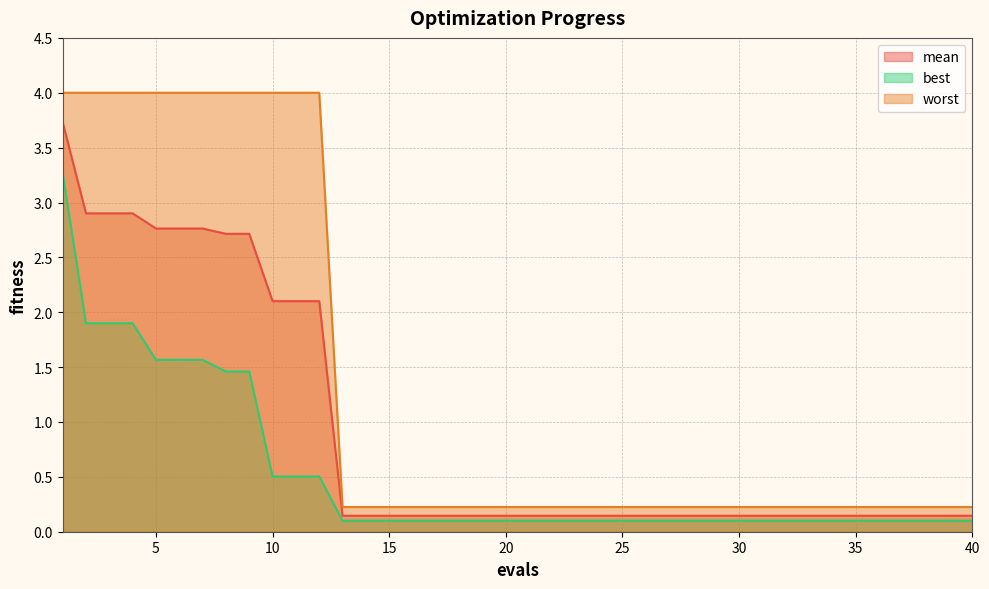

Reading right to left, what are all the values shown in this chart?

mean: 40=0.1	39=0.1	38=0.1	37=0.1	36=0.1	35=0.1	34=0.1	33=0.1	32=0.1	31=0.1	30=0.1	29=0.1	28=0.1	27=0.1	26=0.1	25=0.1	24=0.1	23=0.1	22=0.1	21=0.1	20=0.1	19=0.1	18=0.1	17=0.1	16=0.1	15=0.1	14=0.1	13=0.1	12=2.1	11=2.1	10=2.1	9=2.7	8=2.7	7=2.8	6=2.8	5=2.8	4=2.9	3=2.9	2=2.9	1=3.7
best: 40=0.1	39=0.1	38=0.1	37=0.1	36=0.1	35=0.1	34=0.1	33=0.1	32=0.1	31=0.1	30=0.1	29=0.1	28=0.1	27=0.1	26=0.1	25=0.1	24=0.1	23=0.1	22=0.1	21=0.1	20=0.1	19=0.1	18=0.1	17=0.1	16=0.1	15=0.1	14=0.1	13=0.1	12=0.5	11=0.5	10=0.5	9=1.5	8=1.5	7=1.6	6=1.6	5=1.6	4=1.9	3=1.9	2=1.9	1=3.3
worst: 40=0.2	39=0.2	38=0.2	37=0.2	36=0.2	35=0.2	34=0.2	33=0.2	32=0.2	31=0.2	30=0.2	29=0.2	28=0.2	27=0.2	26=0.2	25=0.2	24=0.2	23=0.2	22=0.2	21=0.2	20=0.2	19=0.2	18=0.2	17=0.2	16=0.2	15=0.2	14=0.2	13=0.2	12=4.0	11=4.0	10=4.0	9=4.0	8=4.0	7=4.0	6=4.0	5=4.0	4=4.0	3=4.0	2=4.0	1=4.0